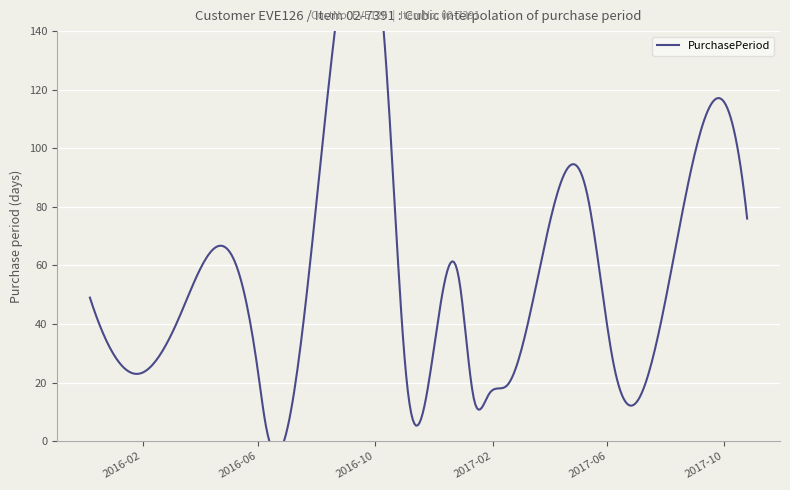

The chart shows a value of 32 at 2017-02-16. True or false?

False